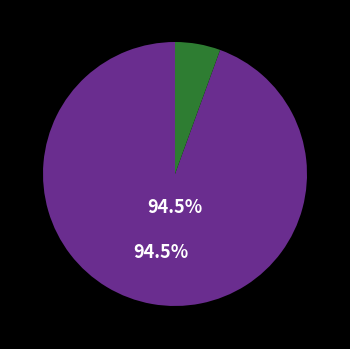

To the nearest percent, what is the difference between the largest and smallest slice percentages?

89%